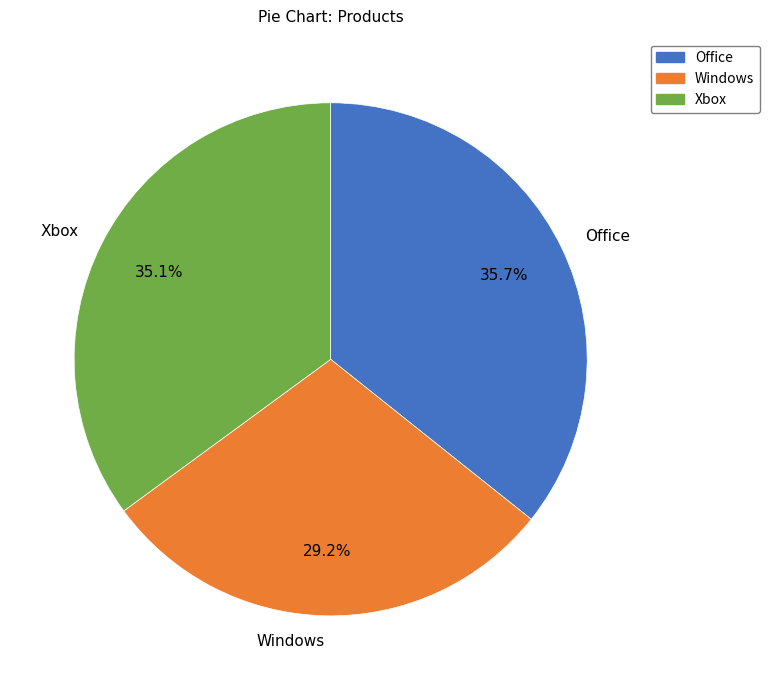

What is the ratio of the value at Office to the value at Xbox?

1.0